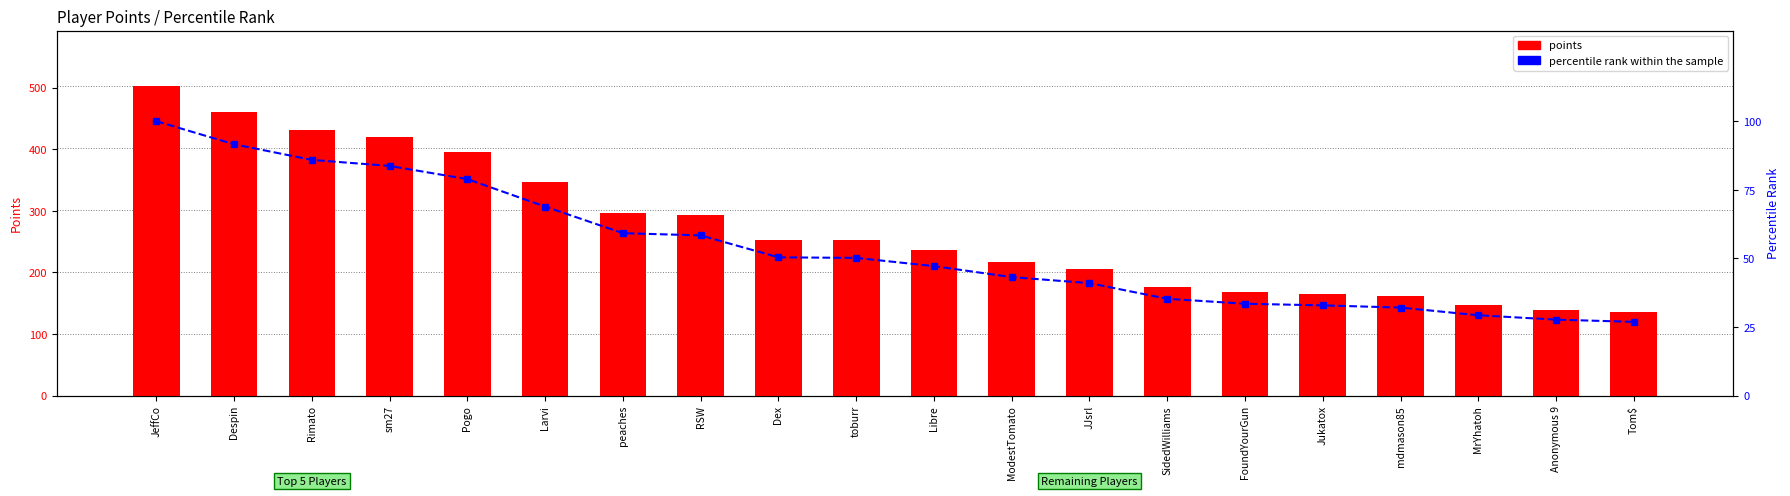

Reading left to right, what are all the values shown in this chart?

points: 502.0	460.0	431.0	420.0	396.0	346.0	297.0	293.0	253.0	252.0	237.0	217.0	206.0	177.0	168.0	165.0	161.0	147.0	139.0	135.0
percentile rank within the sample: 100.0	91.6	85.9	83.7	78.9	68.9	59.2	58.4	50.4	50.2	47.2	43.2	41.0	35.3	33.5	32.9	32.1	29.3	27.7	26.9